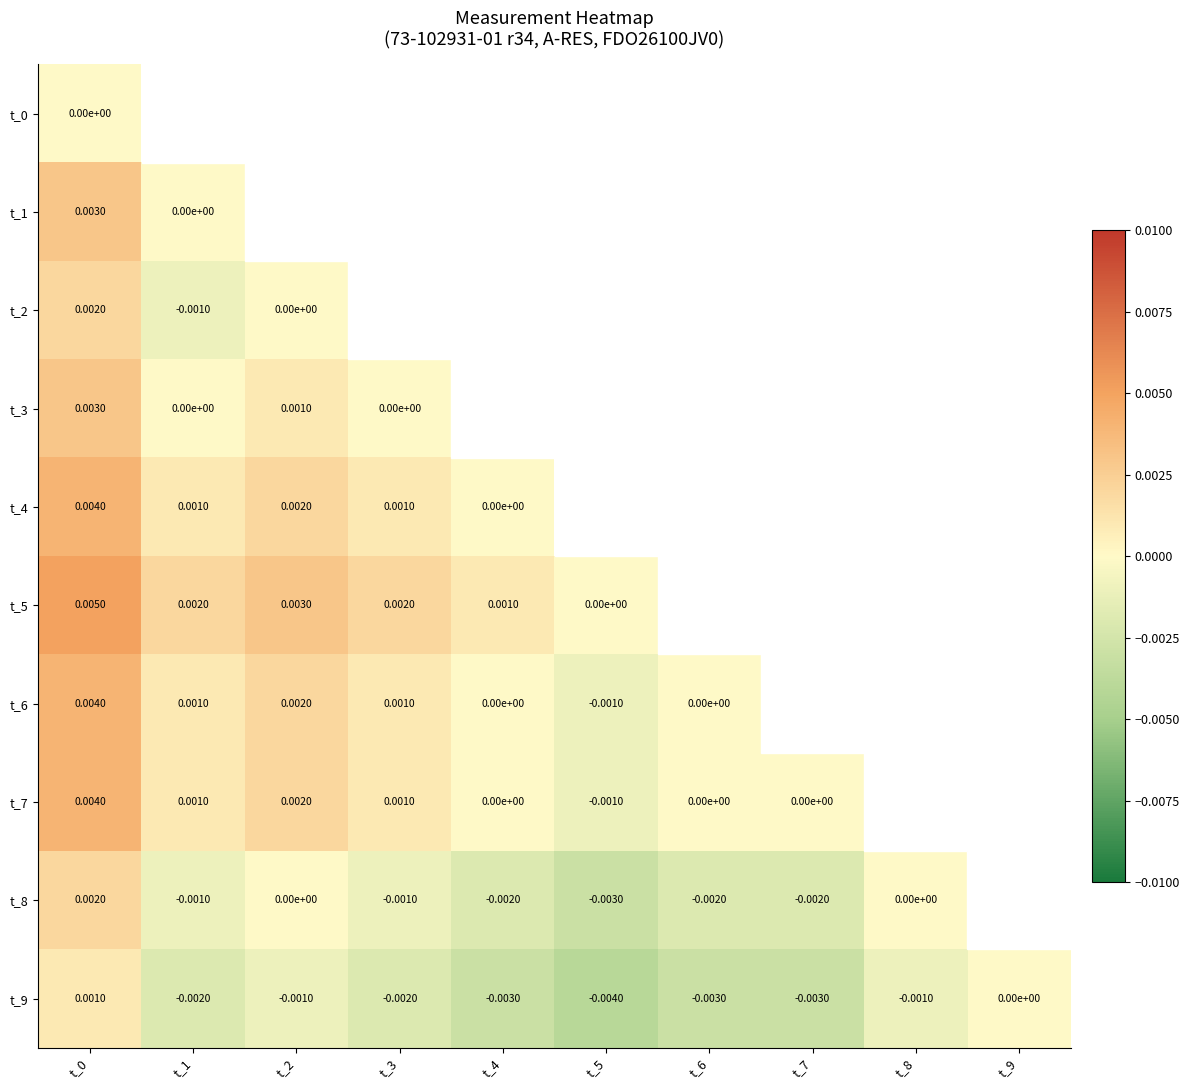

At how many categories does at least one series exceed 0?

5